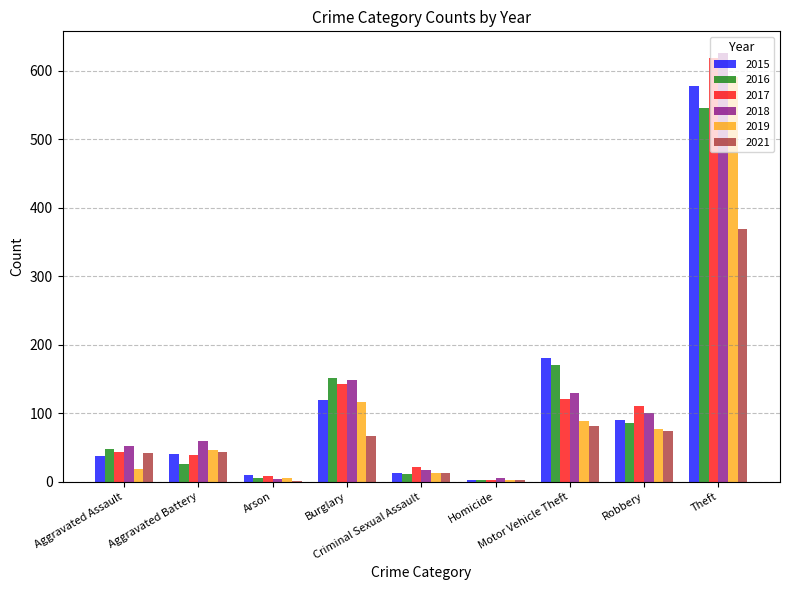

What is the total value across all series at Theft?

3327